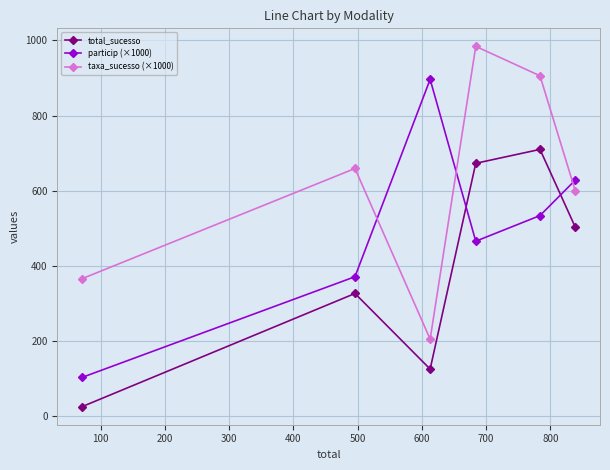

Reading left to right, extract all data points from this chart.

total_sucesso: 26.0	327.0	126.0	673.0	710.0	503.0
particip (×1000): 103.8	371.5	896.2	465.9	534.1	628.5
taxa_sucesso (×1000): 366.2	659.3	205.5	983.9	905.6	599.5